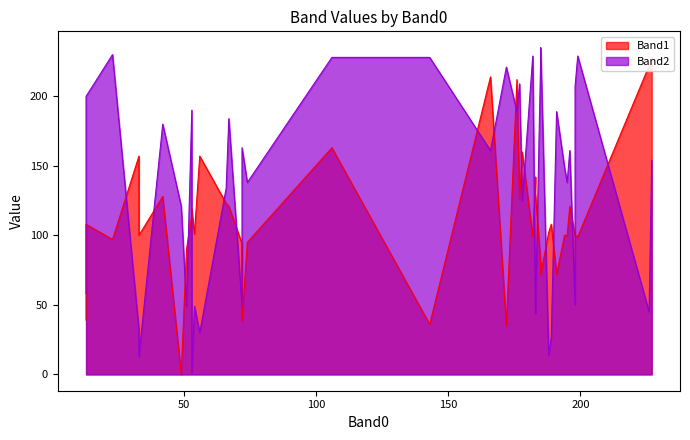

What is the label of the 10th point from the right?

183